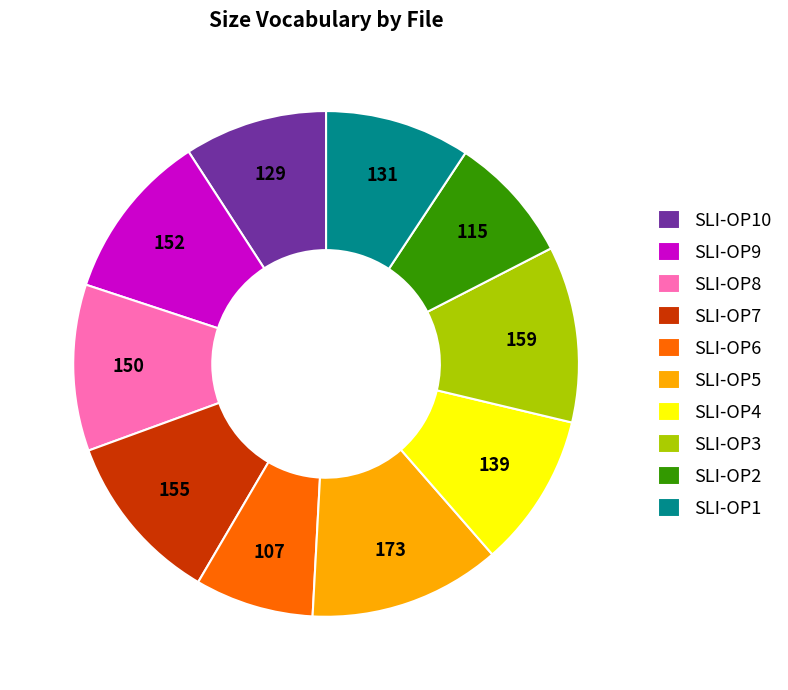

Which slice is the largest?

SLI-OP5